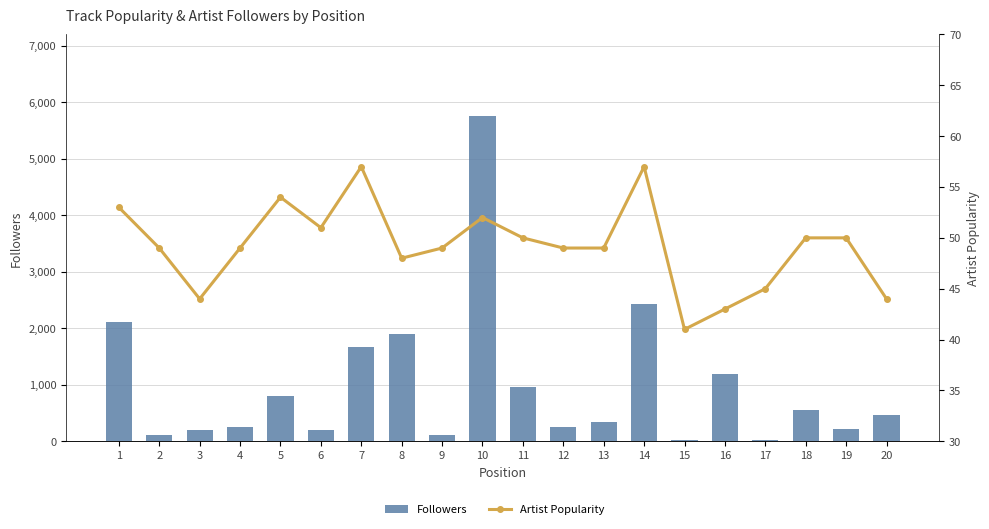

List the series in order of their overall mean, highest first.

Followers, Artist Popularity